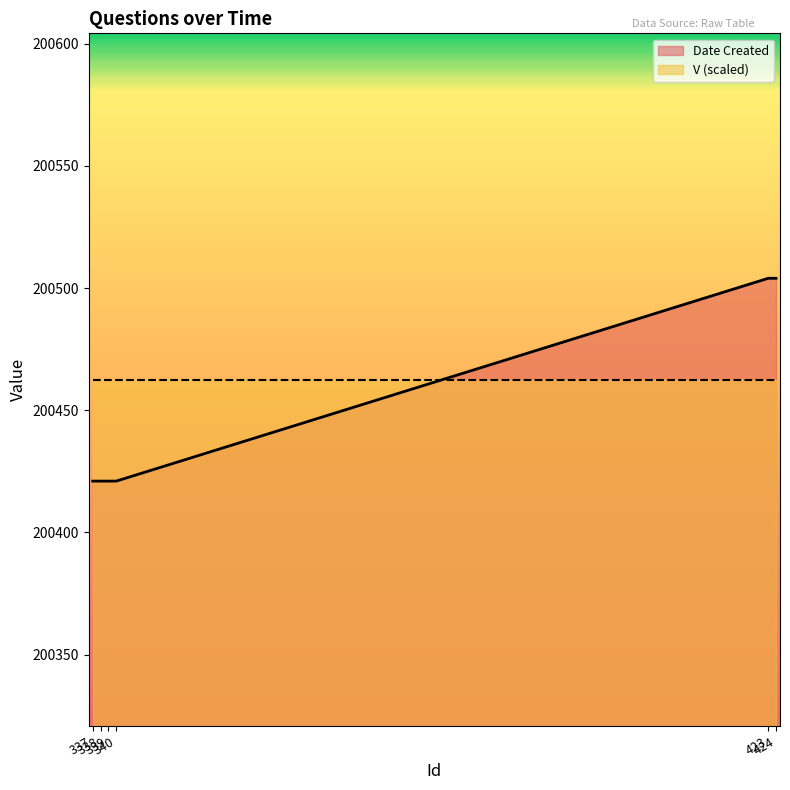

Which category has the lowest value across all series?

337